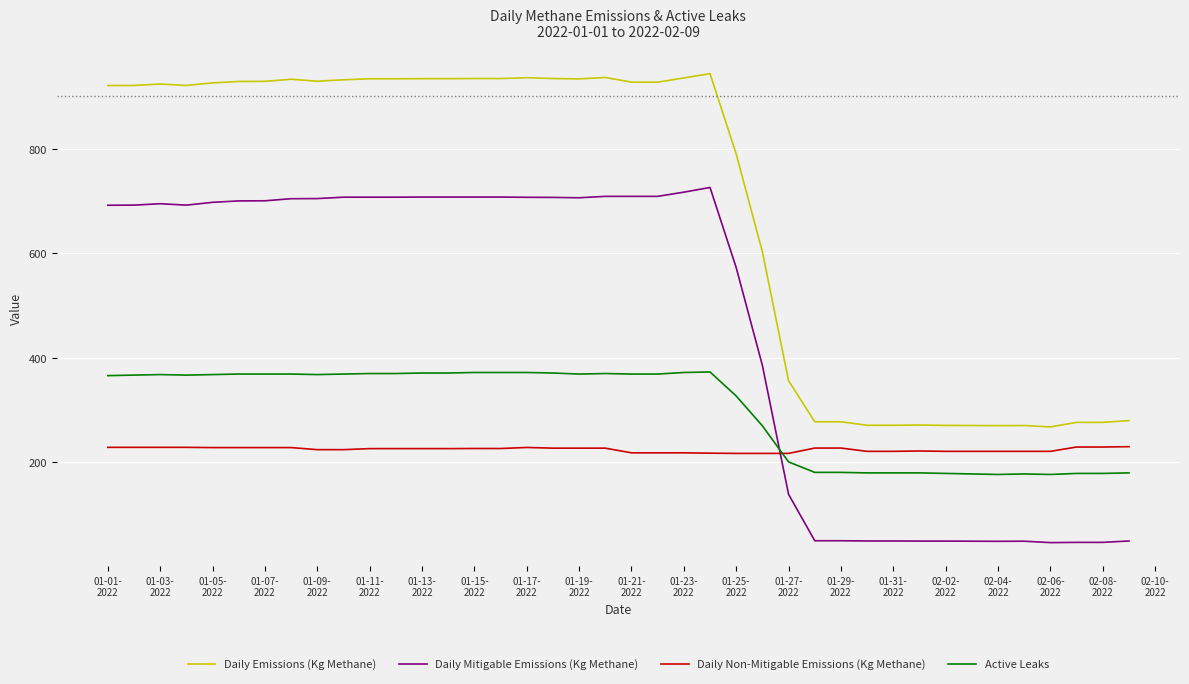

What is the sum of all Daily Non-Mitigable Emissions (Kg Methane) values?

8986.7